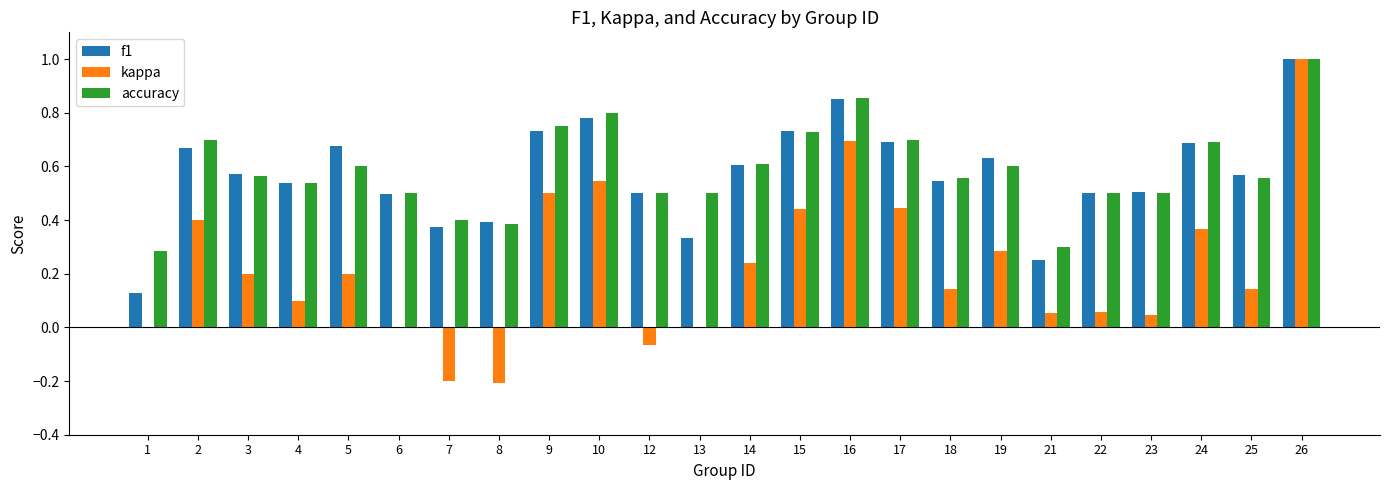

The value of kappa at 7 is -0.1. True or false?

False